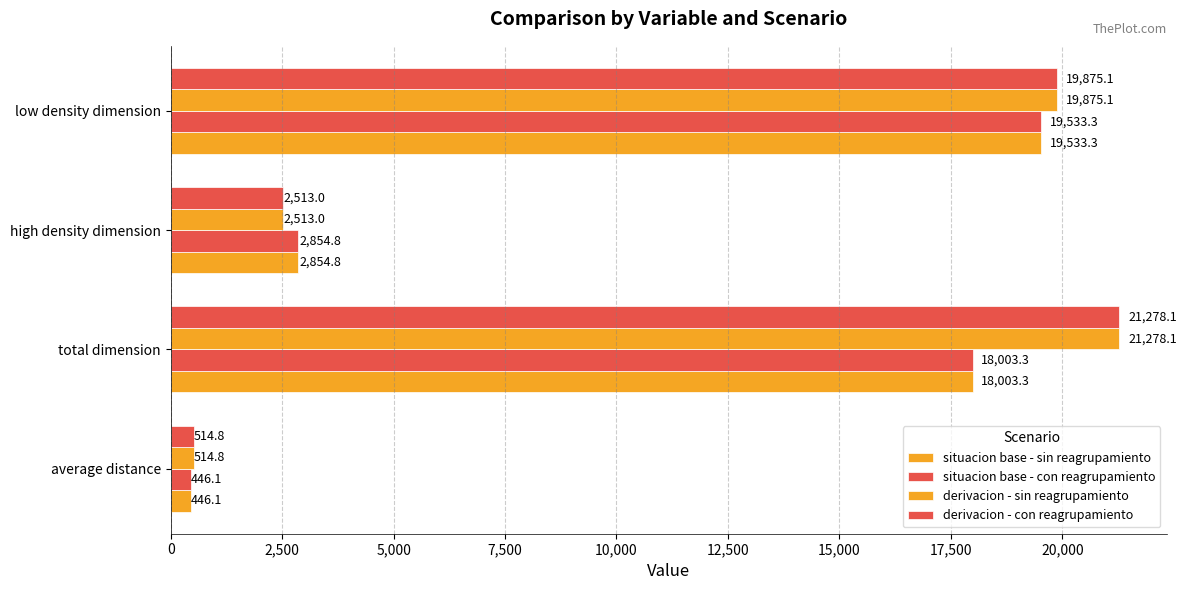

At how many categories does at least one series exceed 15102?

2